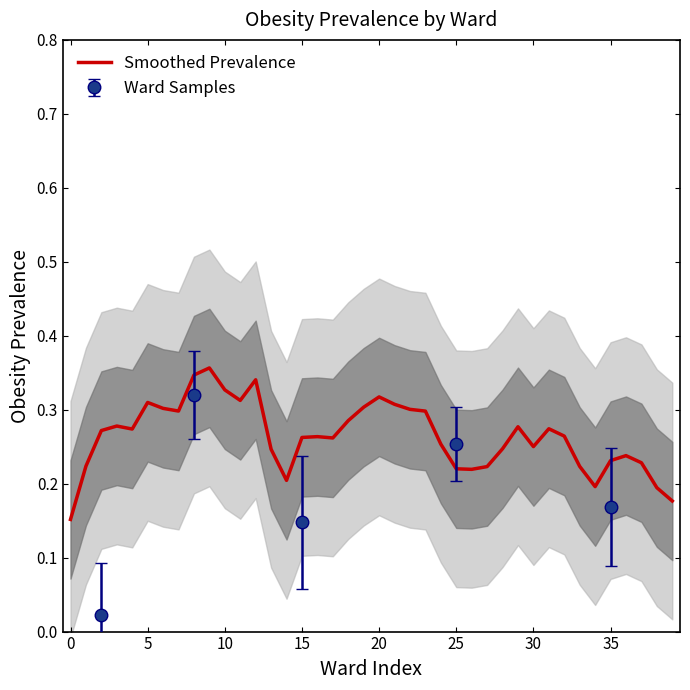

How many lines are shown in the chart?

1